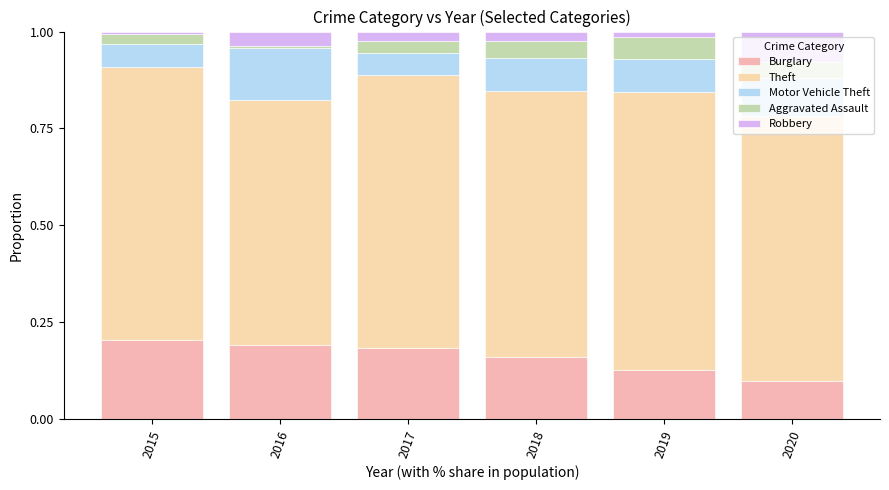

What is the total value across all series at 2020?

1.0